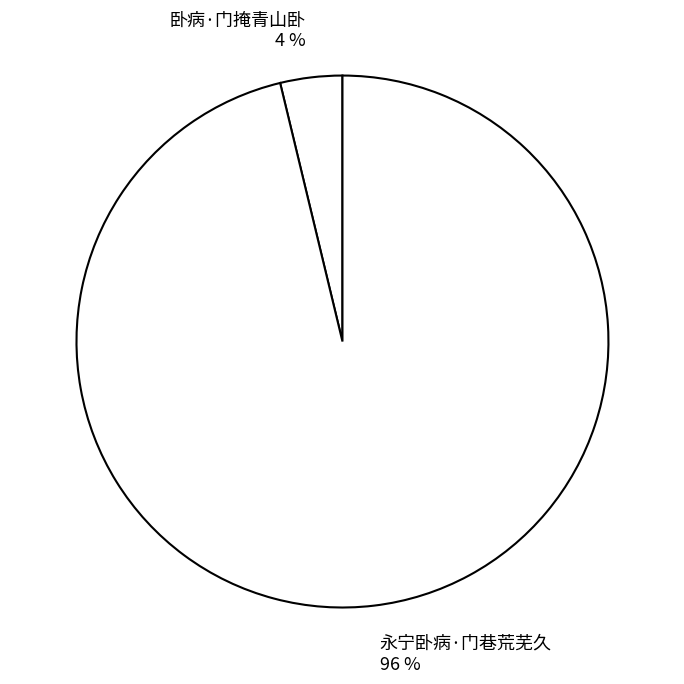

Between 卧病·门掩青山卧 and 永宁卧病·门巷荒芜久, which is larger?

永宁卧病·门巷荒芜久